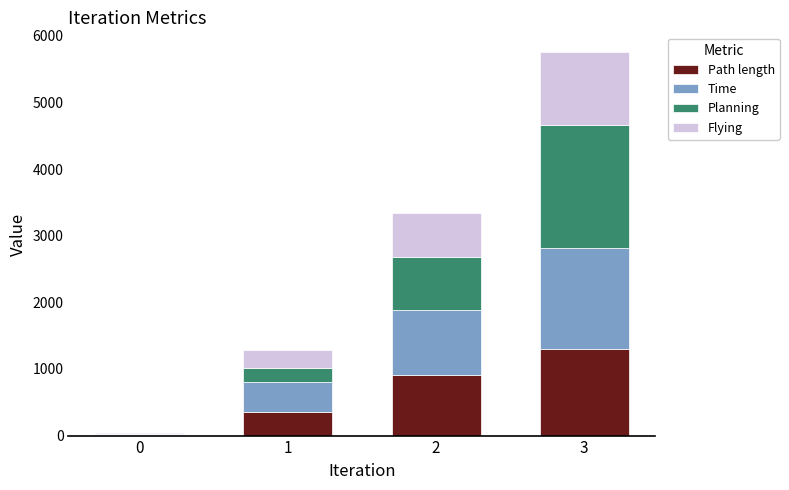

What is the maximum value for Path length?

1306.5